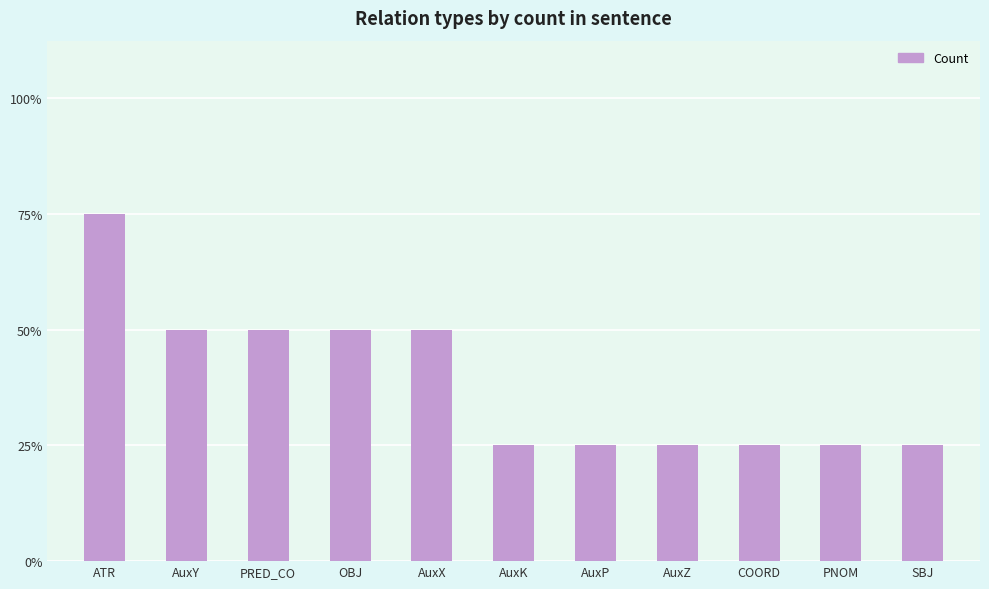

What is the ratio of the value at AuxZ to the value at AuxX?

0.5